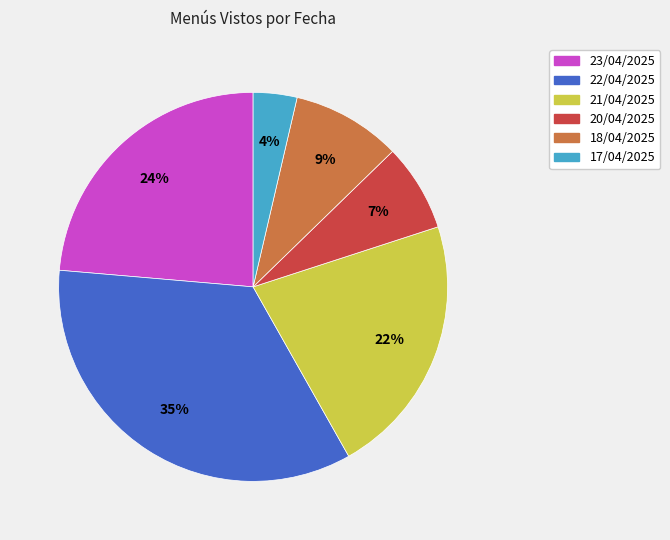

Do 23/04/2025 and 17/04/2025 together represent more than half of the pie?

No